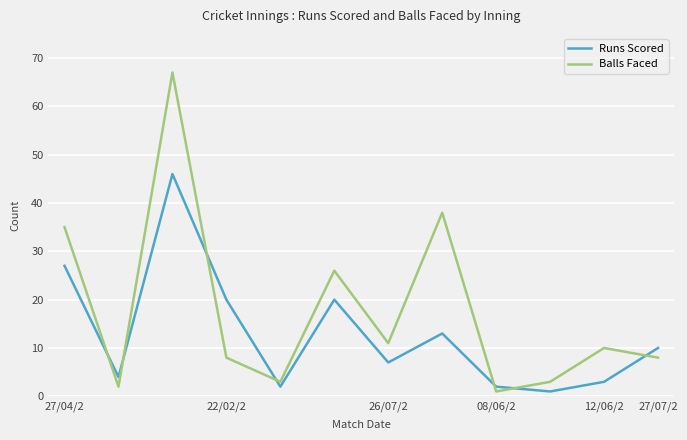

Which series has the largest range (max minus min)?

Balls Faced